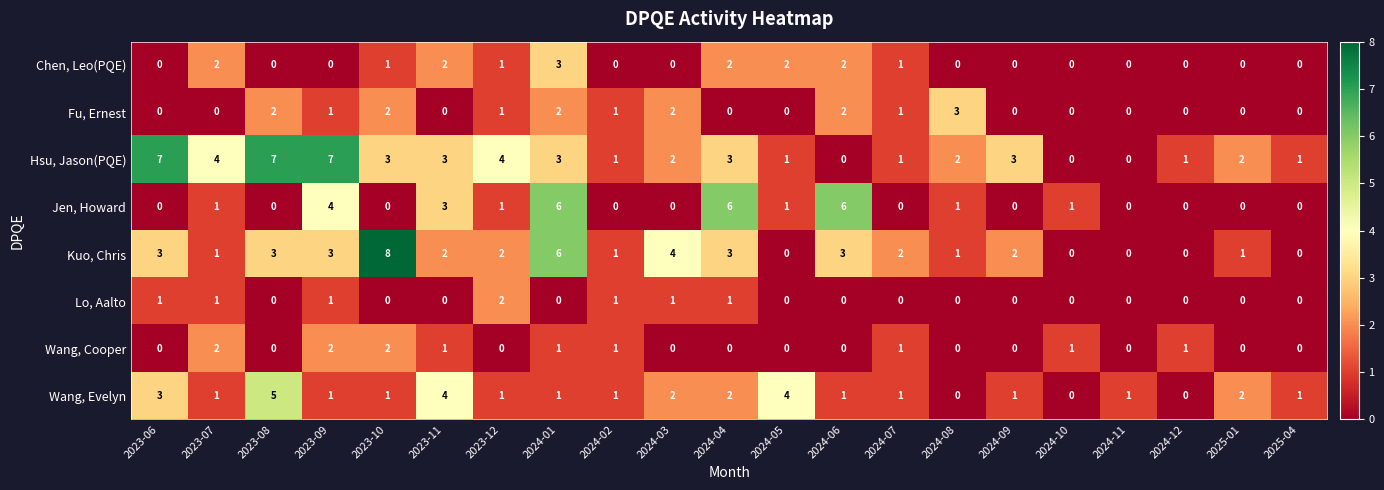

What is the approximate value of Hsu, Jason(PQE) at 2023-08?

7